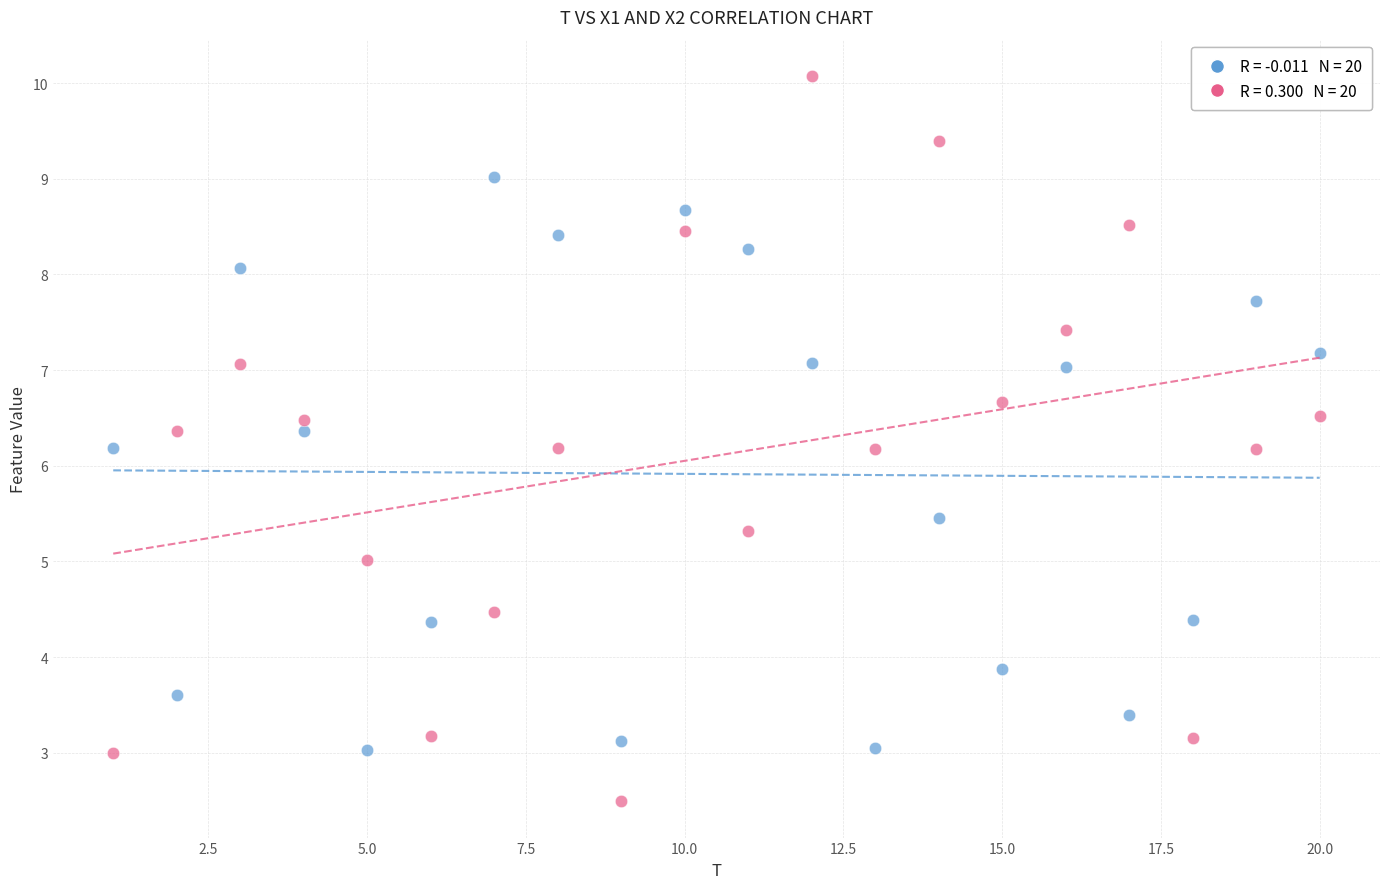

Across all data points, what is the range of Y values (max minus min)?

7.6